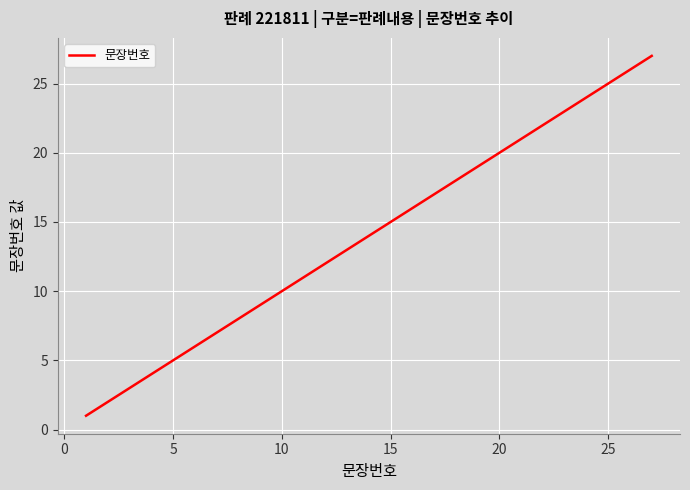

What is the maximum value shown in the chart?

27